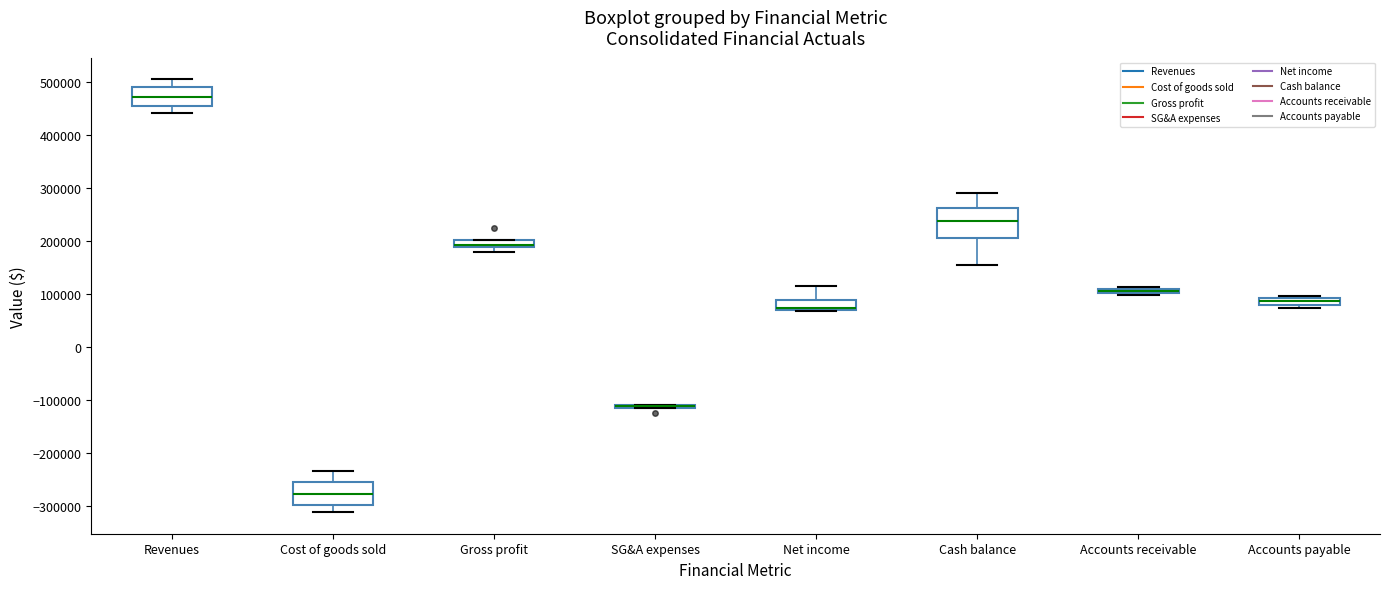

Where does the upper whisker of the box for Net income end on the y-axis? The values are not printed on the chart, so give them approximately, as read against the axis.

110000